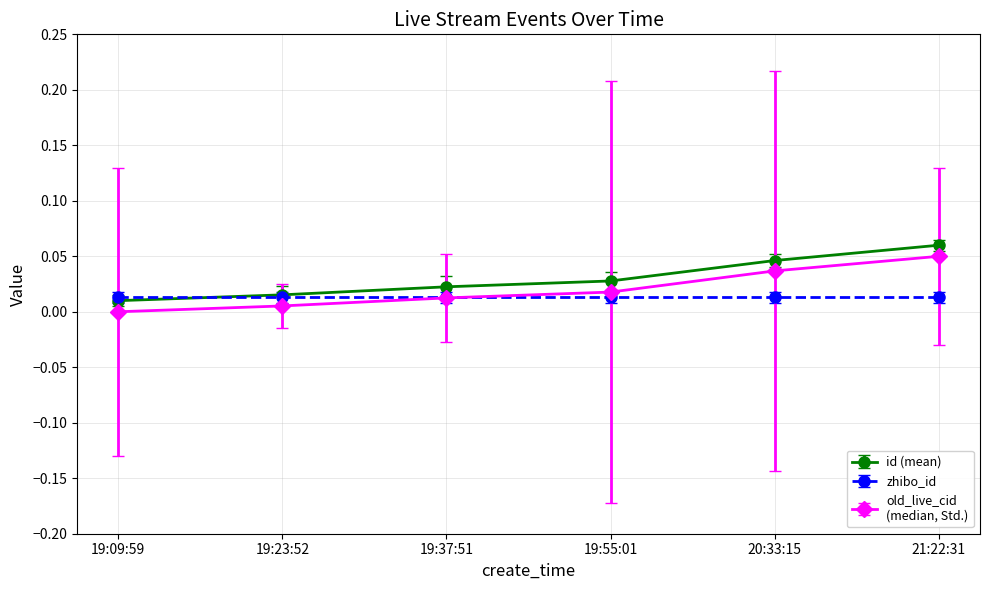

What position from the right is 19:55:01?

3